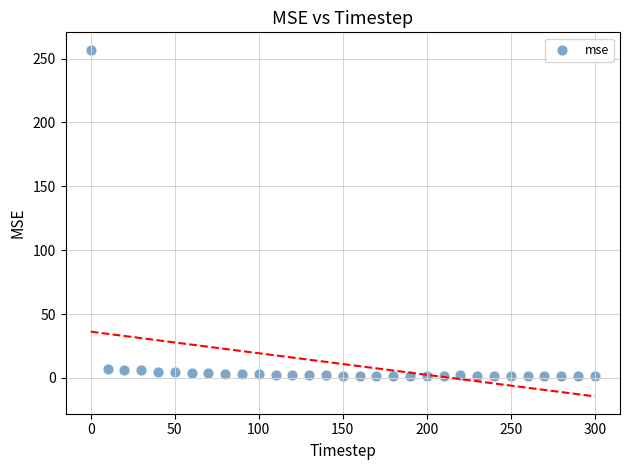

What is the range of X values (max minus min)?

300.0